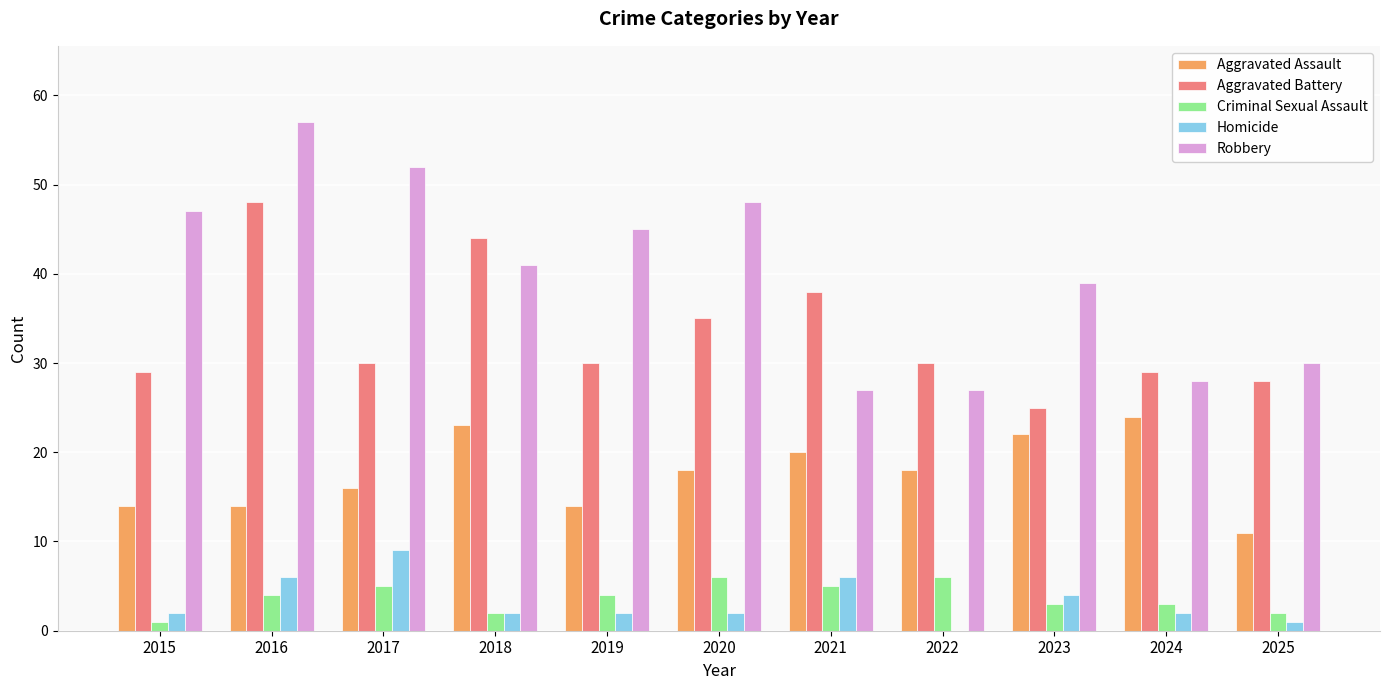

True or false: Aggravated Assault has a value of 23 at 2018.

True